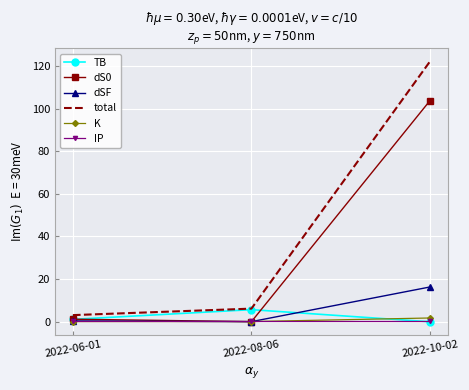

Count the number of data series in this chart.

6